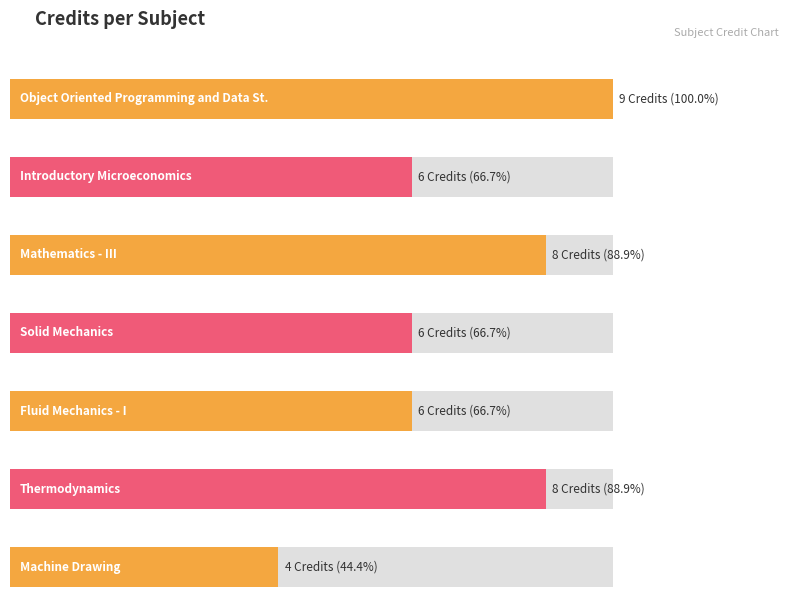

How many values exceed 6?

3